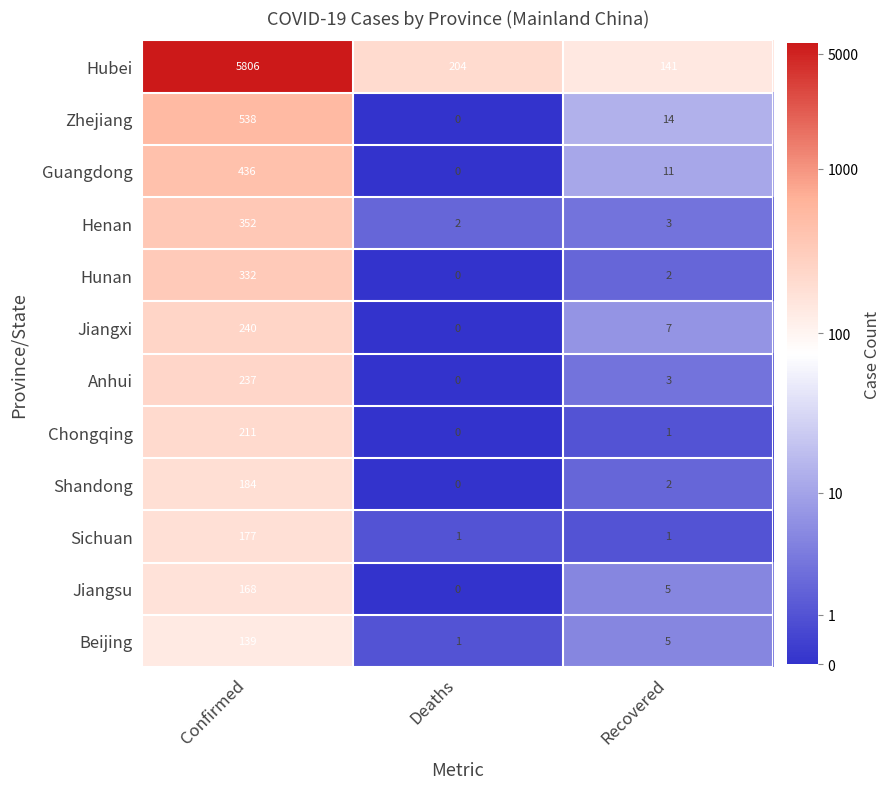

Which label corresponds to the largest value in the chart?

Confirmed